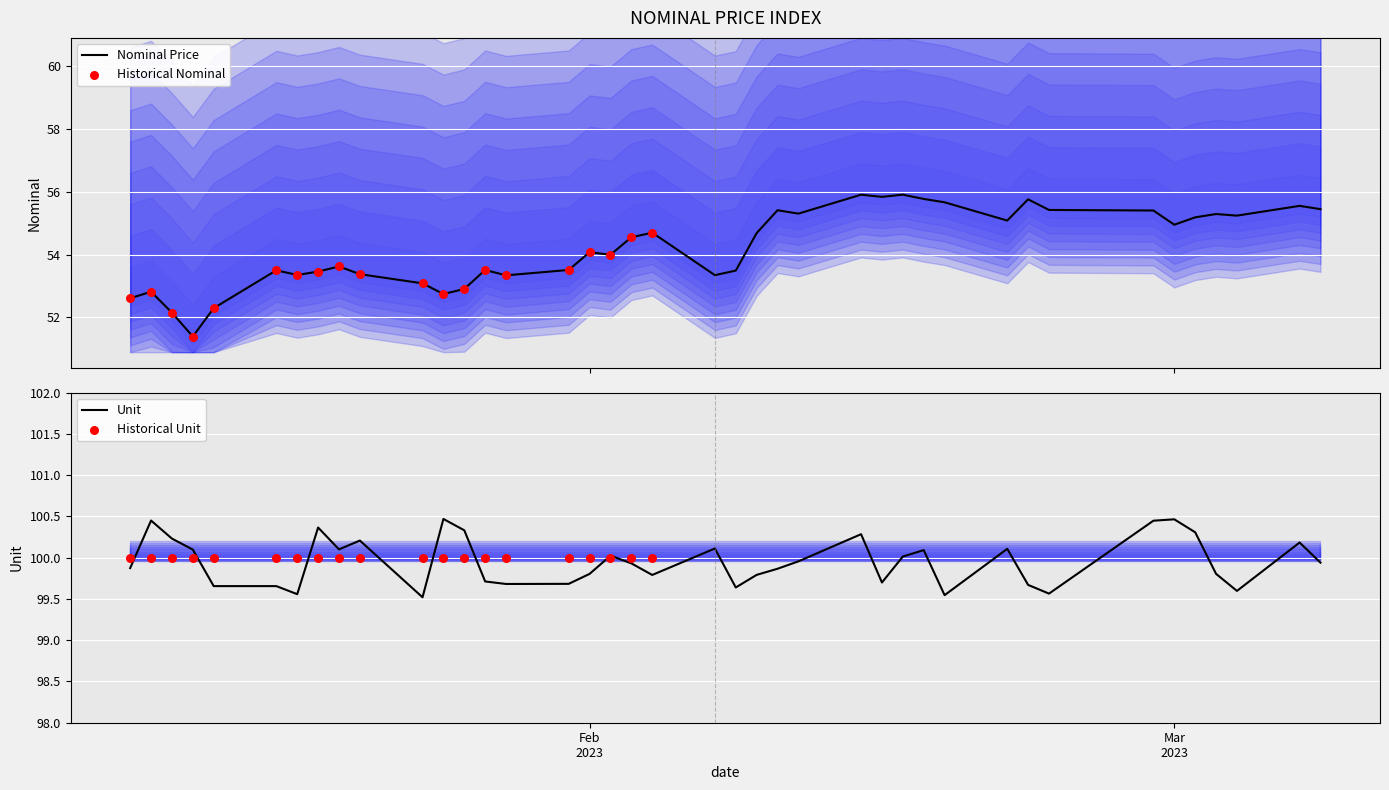

What is the ratio of the value at 2023-01-10 to the value at 2023-01-31?

1.0